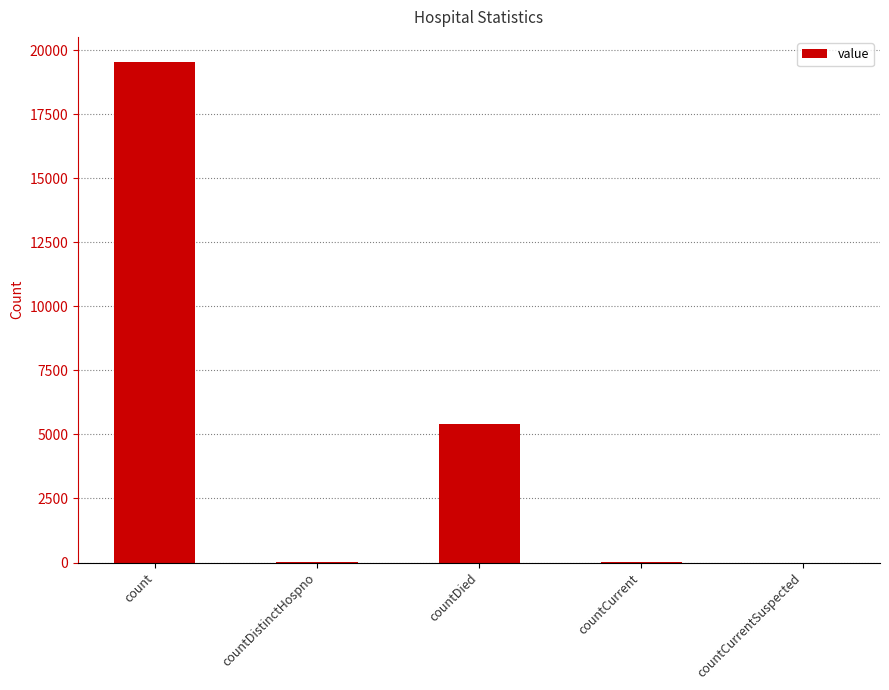

Which category has the highest value across all series?

count